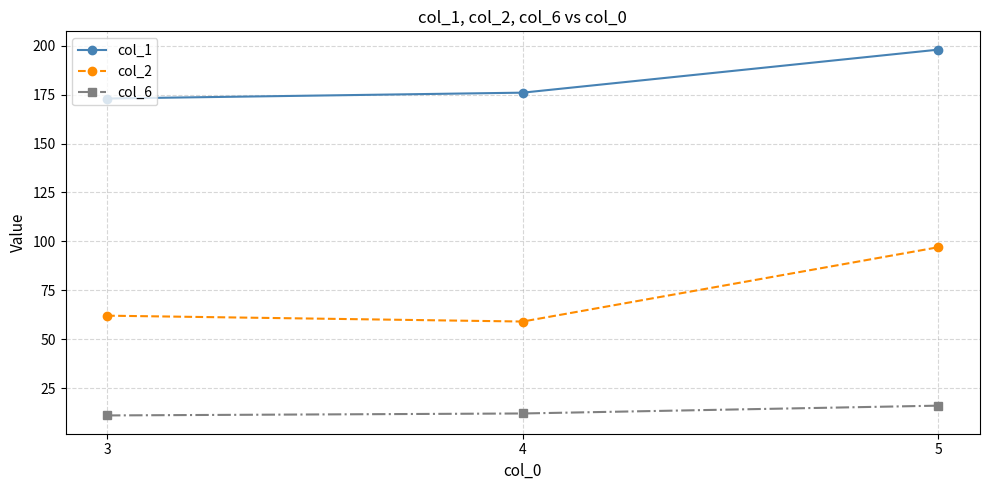

What is the smallest value displayed?

11